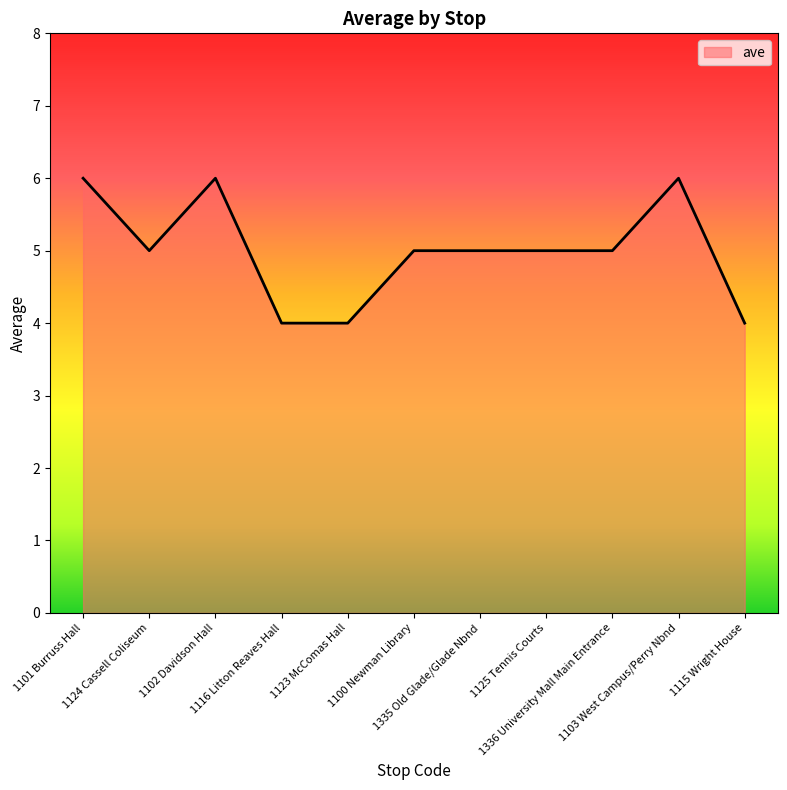

Reading right to left, list all the values displayed in this chart.

4	6	5	5	5	5	4	4	6	5	6